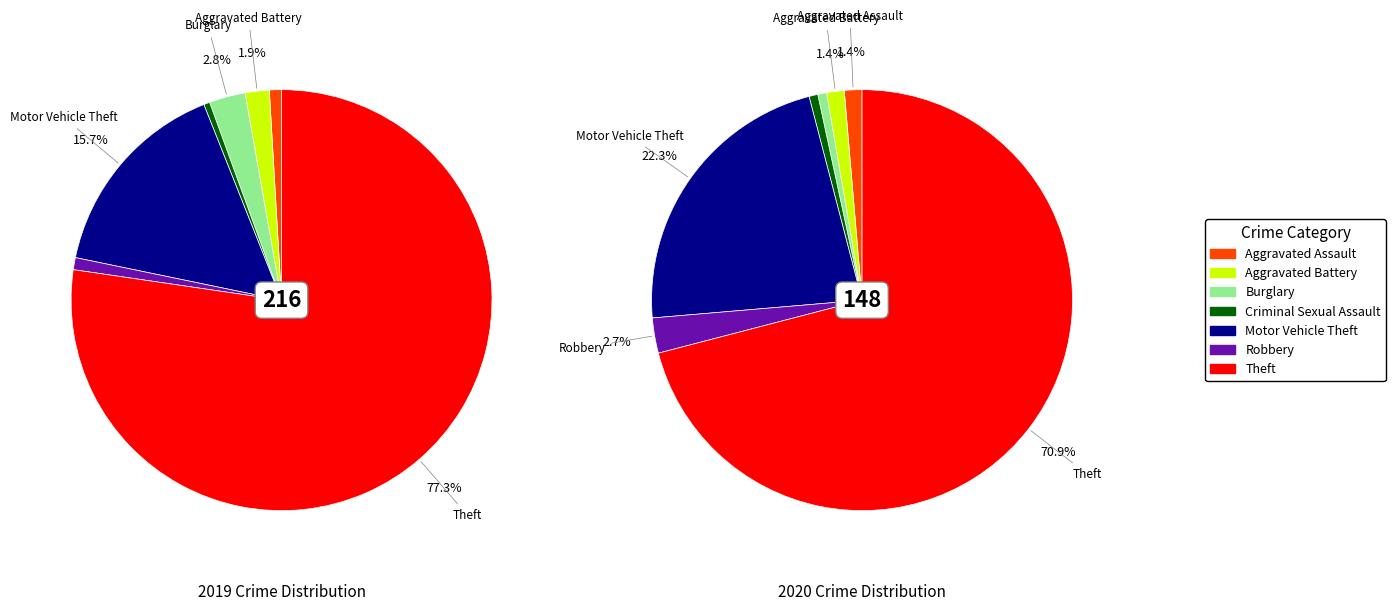

True or false: values_2020 accounts for 1% of the total.

False